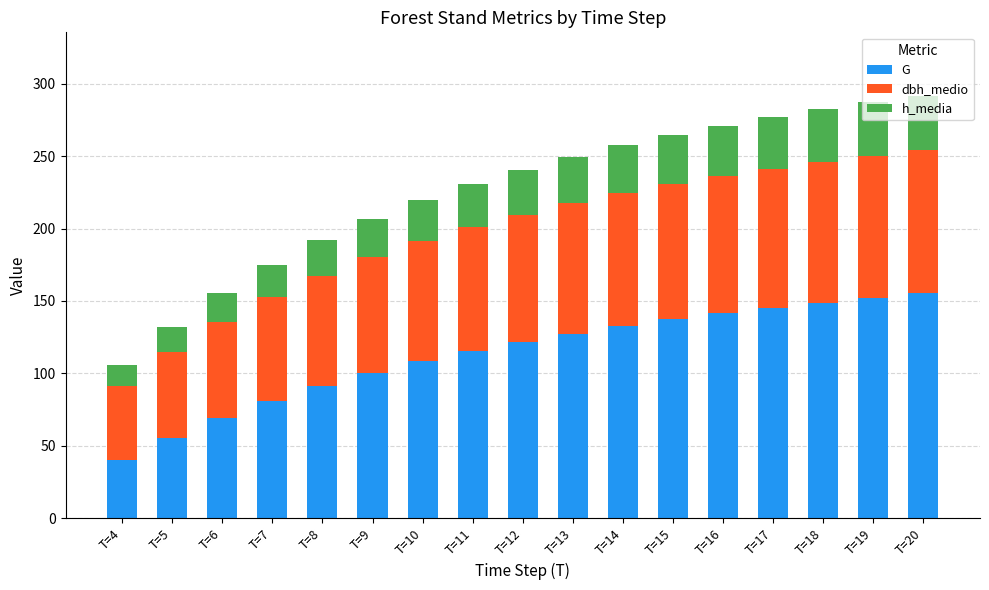

How many data points in G are less than 121?

8